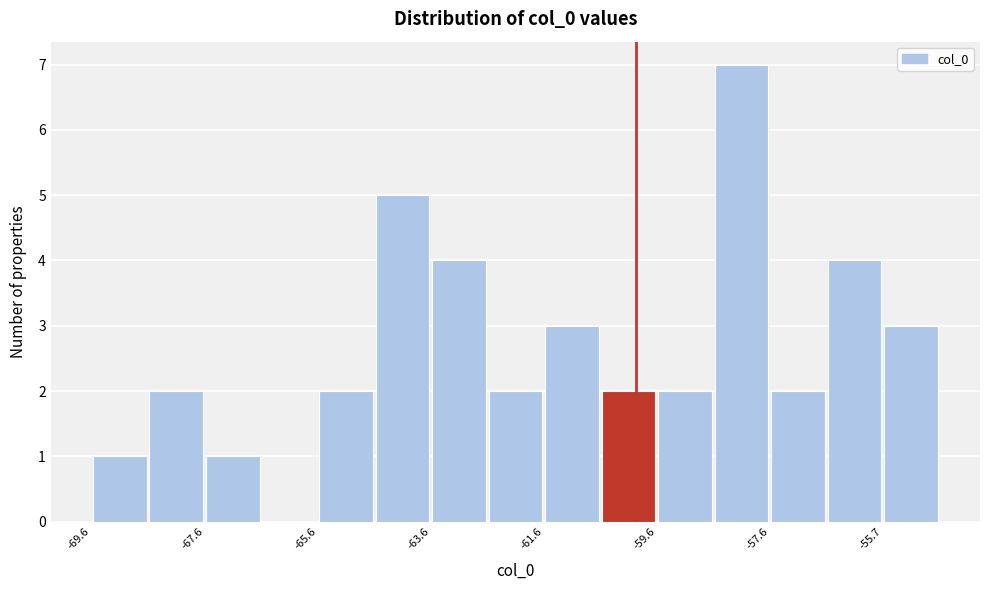

What is the height of the bar covering -64.6 to -63.6 on the x-axis? Neither the bar edges nor the heights are printed on the chart, so give them approximately, as read against the axes.

5